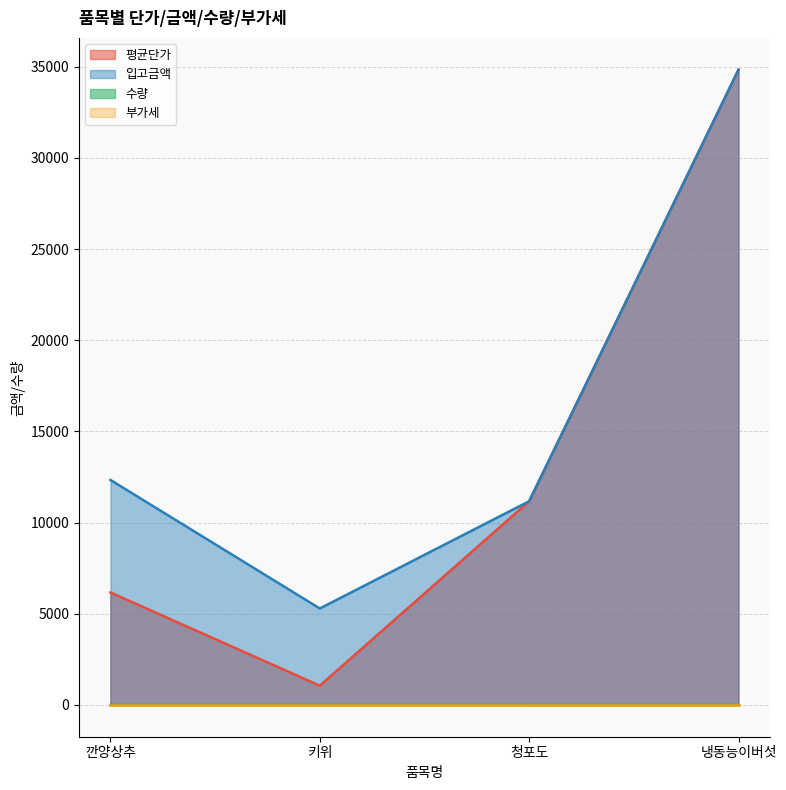

In 평균단가, how many points are lower than both neighbors (excluding endpoints)?

1